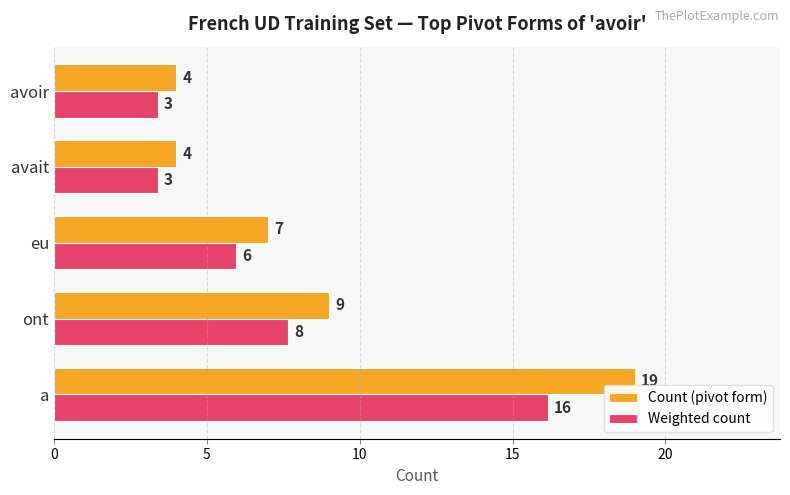

Which series has the widest spread of values?

Count (pivot form)